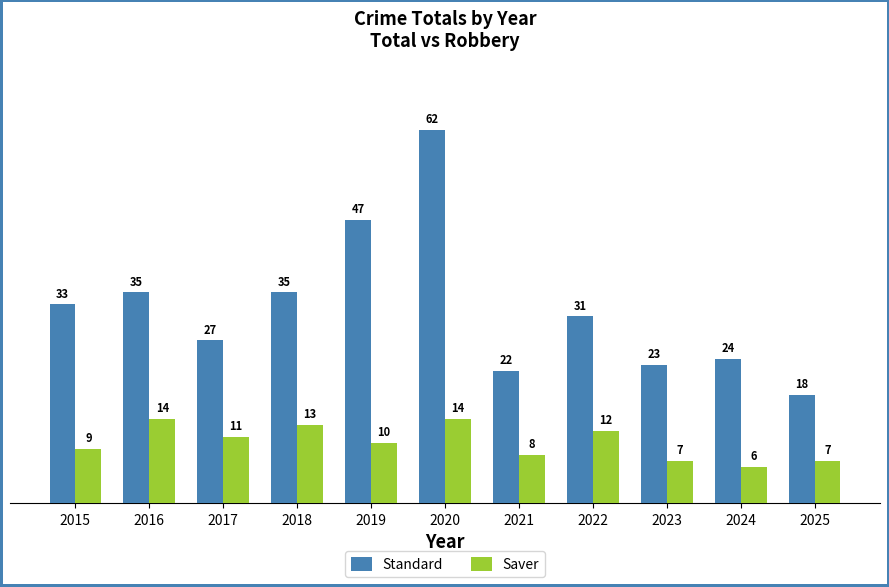

At how many categories does at least one series exceed 12?

11